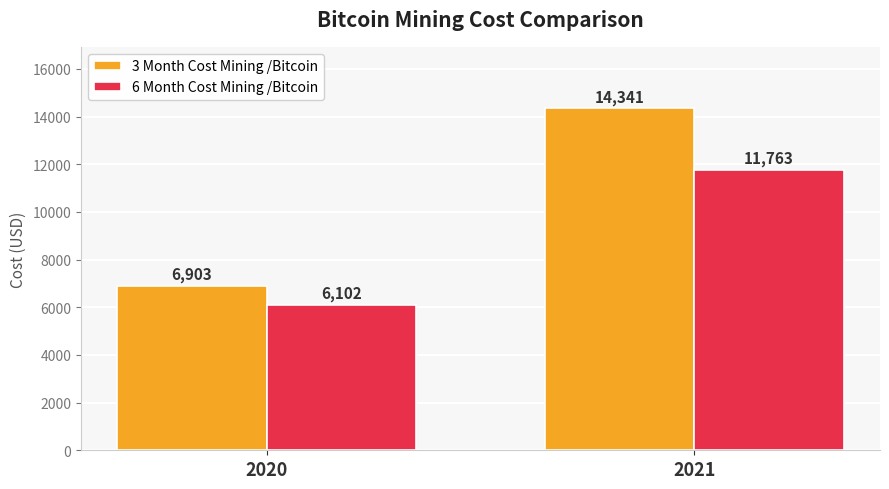

Which label corresponds to the smallest value in the chart?

2020